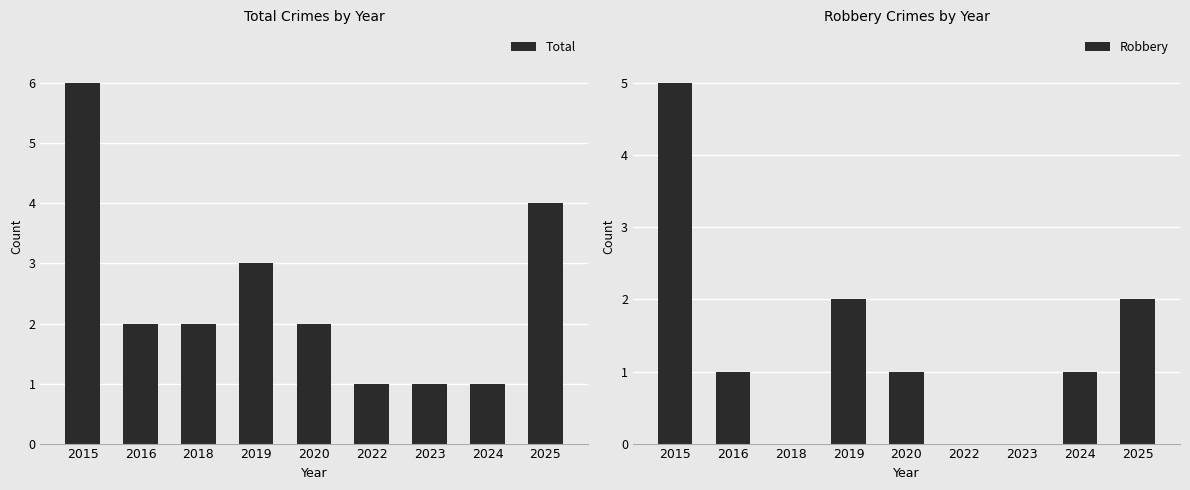

Between 2016 and 2020, which is larger?

2016